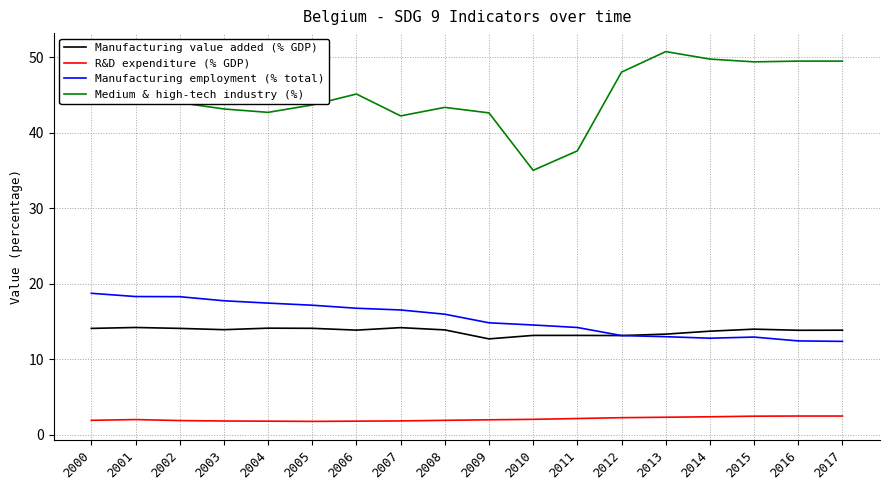

What is the maximum value for Medium & high-tech industry (%)?

50.8